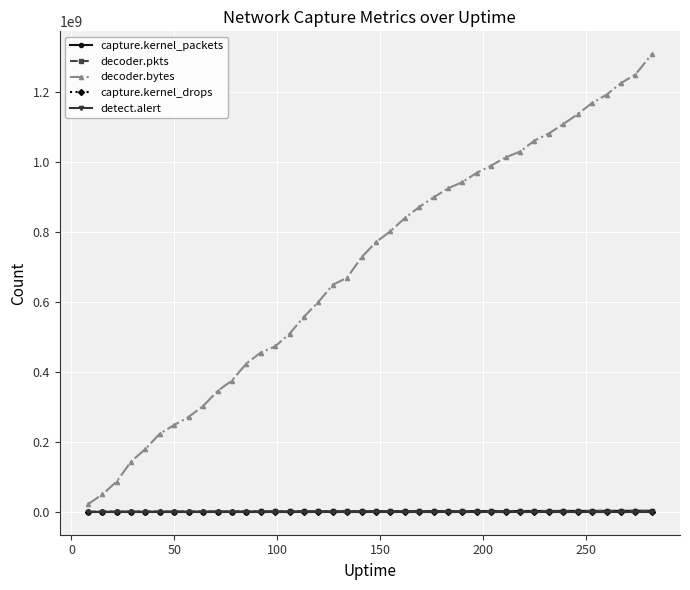

Which series has the largest total across all categories?

decoder.bytes